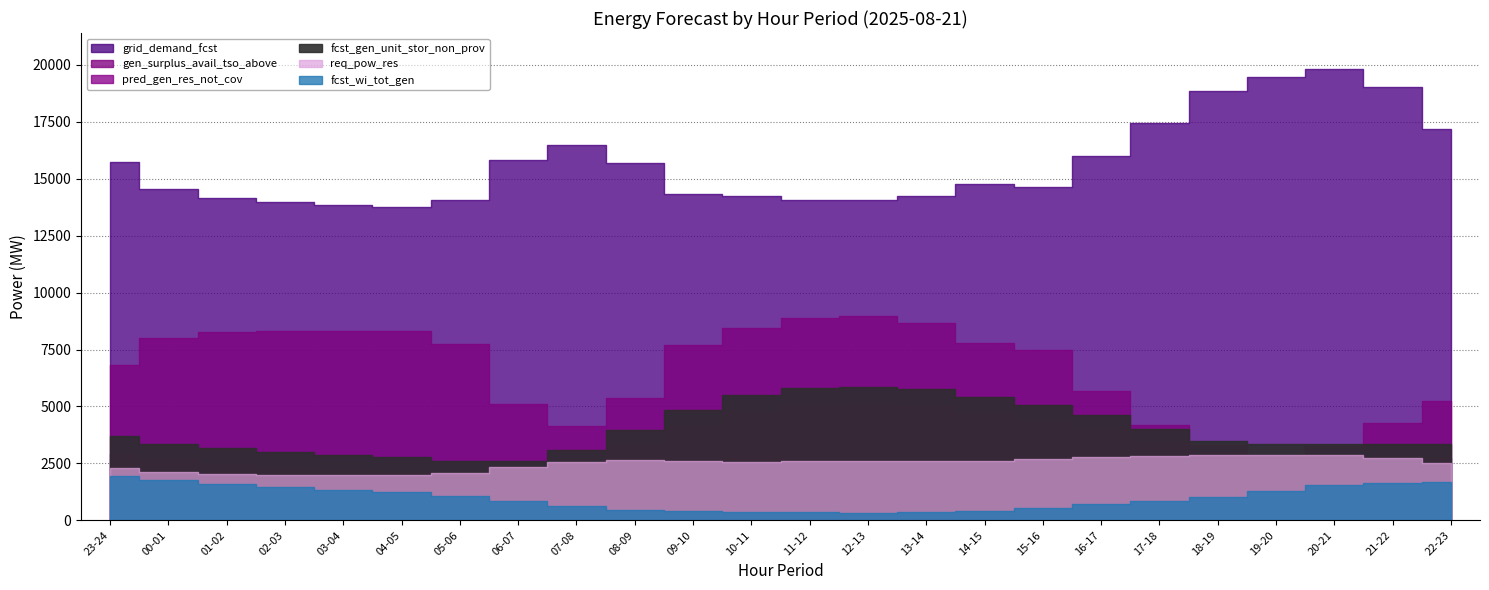

Rank the series by their maximum value, from lowest to highest.

fcst_wi_tot_gen, req_pow_res, pred_gen_res_not_cov, fcst_gen_unit_stor_non_prov, gen_surplus_avail_tso_above, grid_demand_fcst